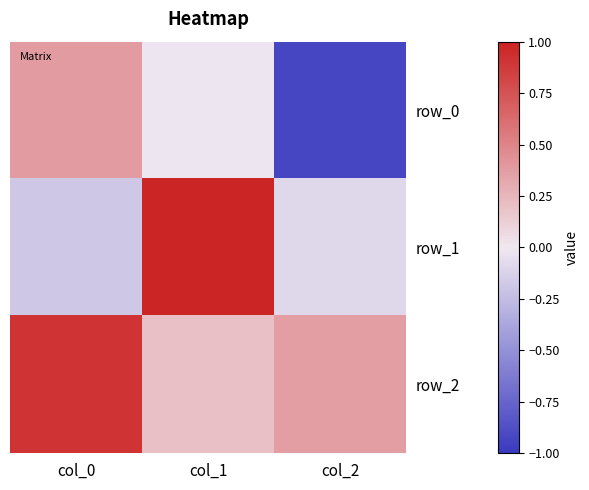

Between col_1 and col_2, which series saw the biggest shift?

row_1